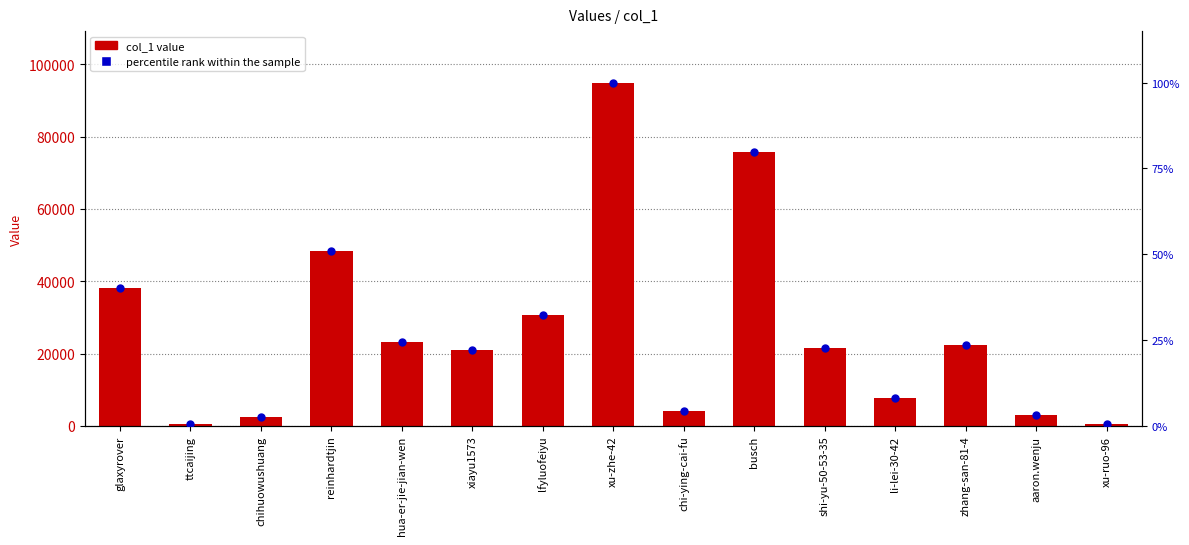

Which series contains the highest Y value?

col_1 value